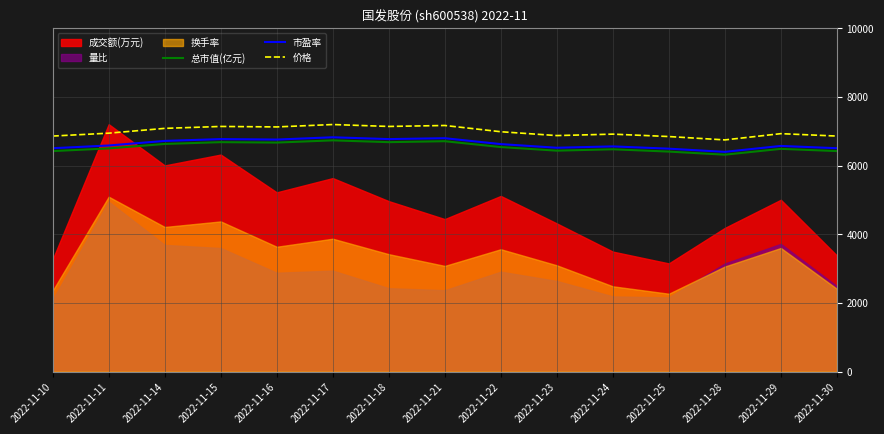

At which label is 总市值(亿元) closest to 6526?

2022-11-22